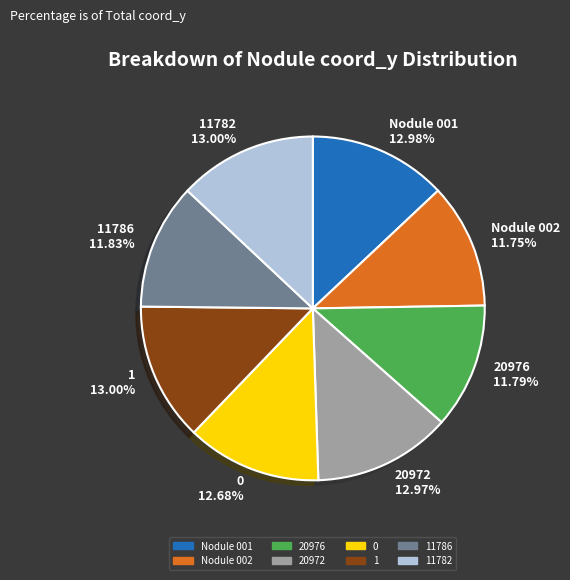

Which has a higher value, Nodule 001 12.98% or 11786 11.83%?

Nodule 001 12.98%